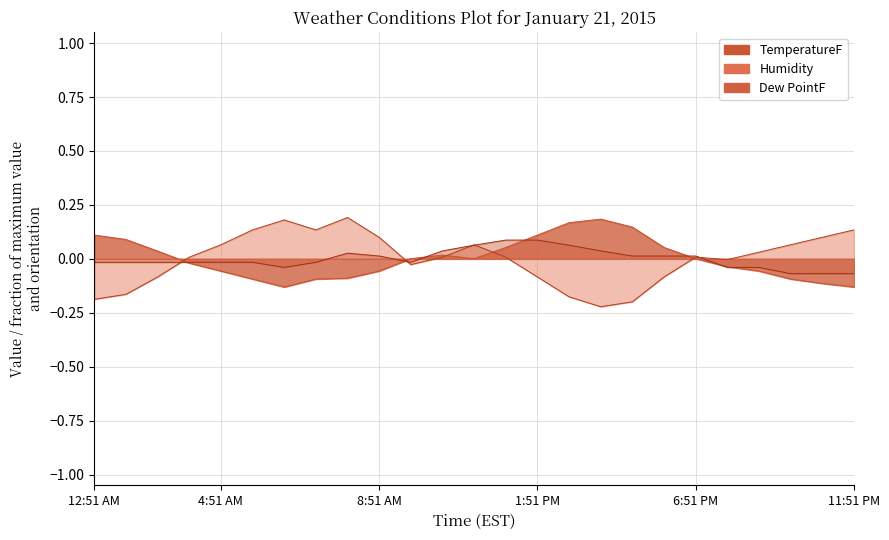

What is the difference between the highest and lowest values at 10:51 PM?

0.2